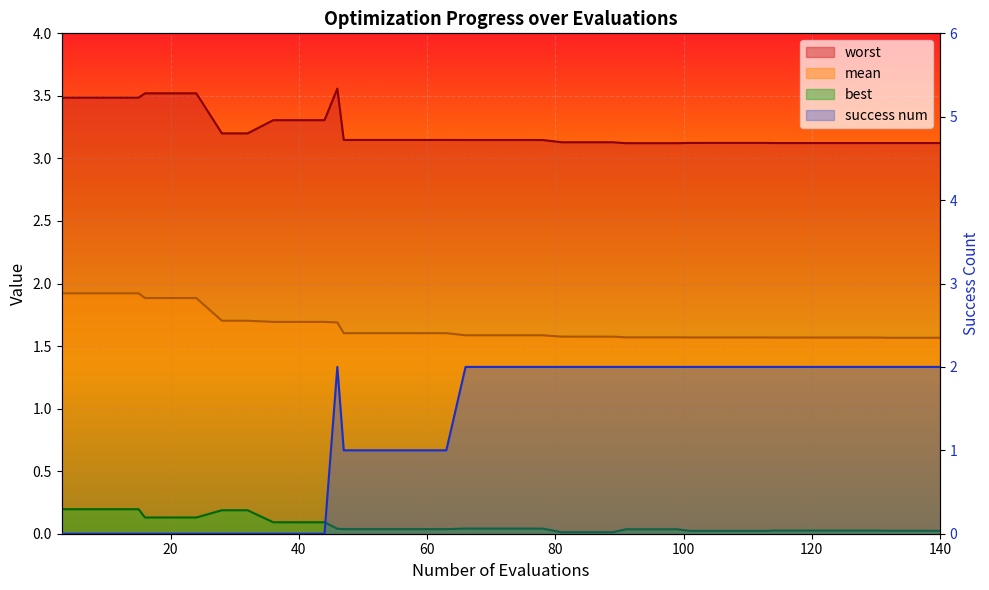

Reading left to right, list all the values displayed in this chart.

mean: 3=1.9	7=1.9	11=1.9	15=1.9	16=1.9	20=1.9	24=1.9	28=1.7	32=1.7	36=1.7	40=1.7	44=1.7	46=1.7	47=1.6	51=1.6	55=1.6	59=1.6	63=1.6	66=1.6	70=1.6	74=1.6	78=1.6	81=1.6	85=1.6	89=1.6	91=1.6	95=1.6	99=1.6	101=1.6	105=1.6	109=1.6	113=1.6	114=1.6	118=1.6	122=1.6	126=1.6	130=1.6	132=1.6	136=1.6	140=1.6
best: 3=0.2	7=0.2	11=0.2	15=0.2	16=0.1	20=0.1	24=0.1	28=0.2	32=0.2	36=0.1	40=0.1	44=0.1	46=0.0	47=0.0	51=0.0	55=0.0	59=0.0	63=0.0	66=0.0	70=0.0	74=0.0	78=0.0	81=0.0	85=0.0	89=0.0	91=0.0	95=0.0	99=0.0	101=0.0	105=0.0	109=0.0	113=0.0	114=0.0	118=0.0	122=0.0	126=0.0	130=0.0	132=0.0	136=0.0	140=0.0
worst: 3=3.5	7=3.5	11=3.5	15=3.5	16=3.5	20=3.5	24=3.5	28=3.2	32=3.2	36=3.3	40=3.3	44=3.3	46=3.6	47=3.1	51=3.1	55=3.1	59=3.1	63=3.1	66=3.1	70=3.1	74=3.1	78=3.1	81=3.1	85=3.1	89=3.1	91=3.1	95=3.1	99=3.1	101=3.1	105=3.1	109=3.1	113=3.1	114=3.1	118=3.1	122=3.1	126=3.1	130=3.1	132=3.1	136=3.1	140=3.1
success num: 3=0.0	7=0.0	11=0.0	15=0.0	16=0.0	20=0.0	24=0.0	28=0.0	32=0.0	36=0.0	40=0.0	44=0.0	46=2.0	47=1.0	51=1.0	55=1.0	59=1.0	63=1.0	66=2.0	70=2.0	74=2.0	78=2.0	81=2.0	85=2.0	89=2.0	91=2.0	95=2.0	99=2.0	101=2.0	105=2.0	109=2.0	113=2.0	114=2.0	118=2.0	122=2.0	126=2.0	130=2.0	132=2.0	136=2.0	140=2.0